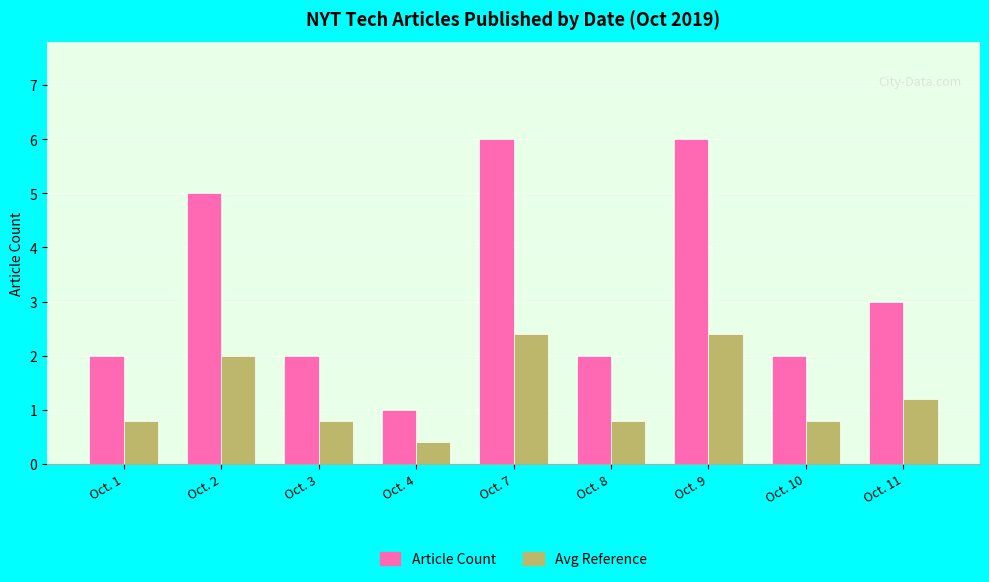

What is the difference between the Avg Reference values at Oct. 11 and Oct. 4?

0.8